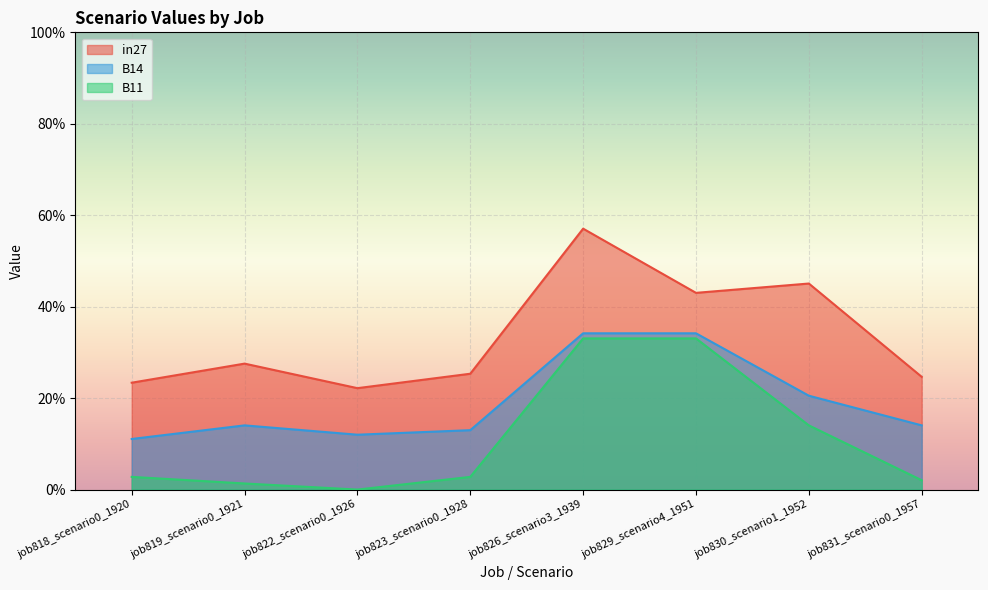

True or false: B11 has a value of 0.0 at job819_scenario0_1921.

False